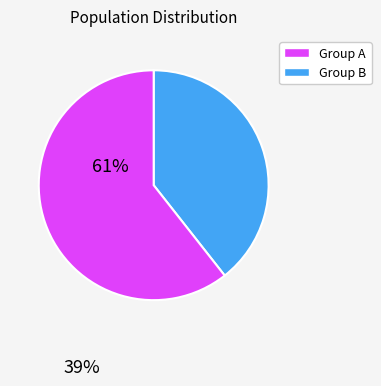

Is there a majority slice in this chart?

Yes